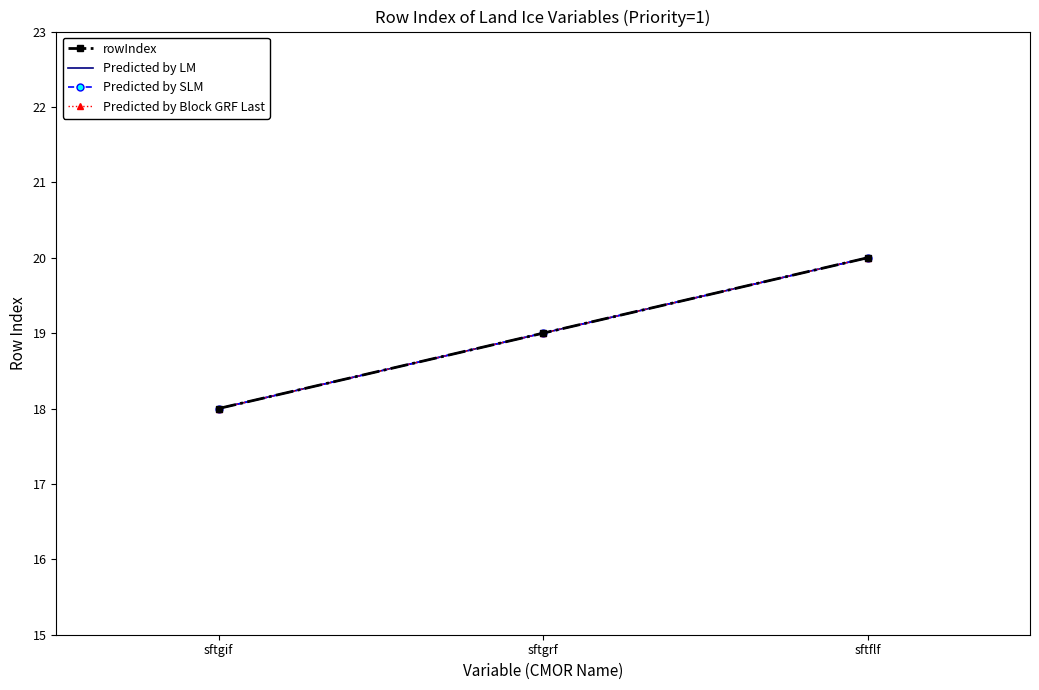

Is the value of Predicted by Block GRF Last at sftgif greater than the value of rowIndex at sftgif?

No